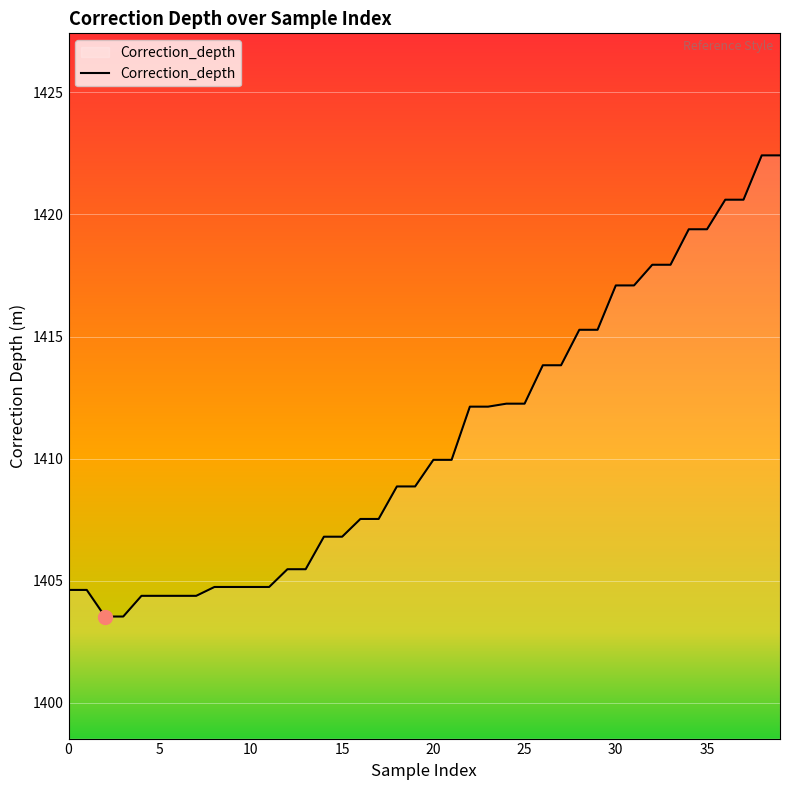

What is the smallest value displayed?

1403.5